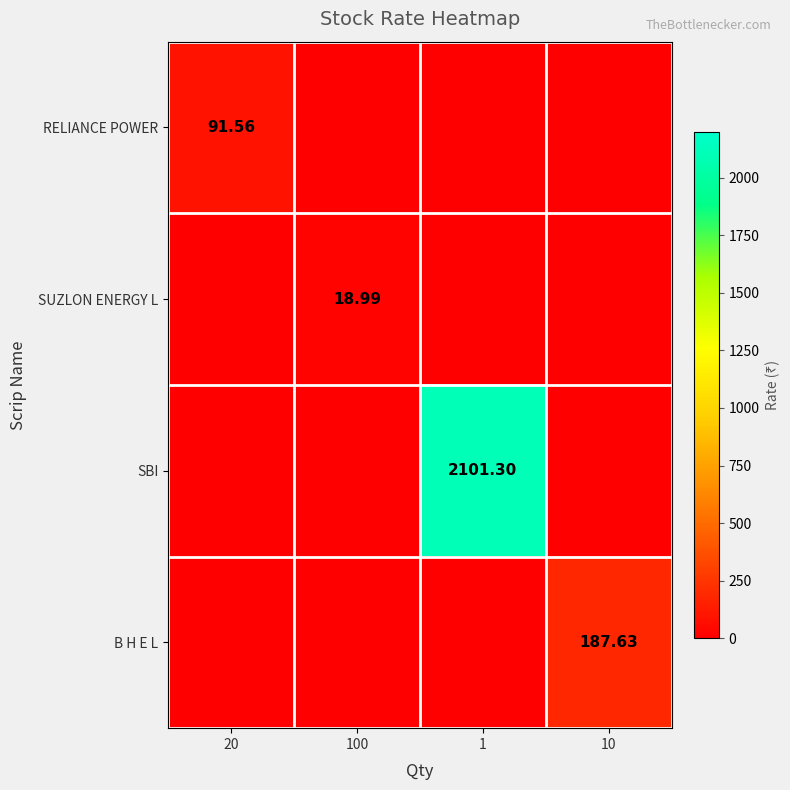

Is the value of B H E L at 10 greater than the value of SBI at 1?

No